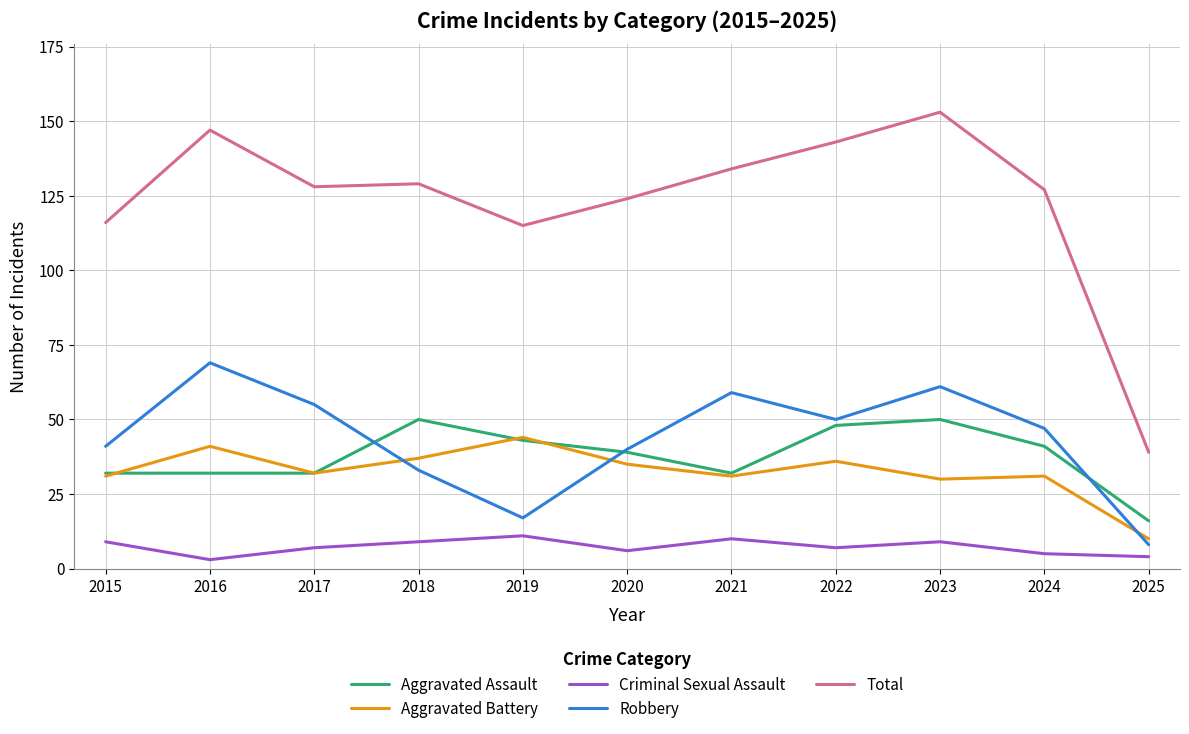

Between 2021 and 2022, which series saw the biggest shift?

Aggravated Assault